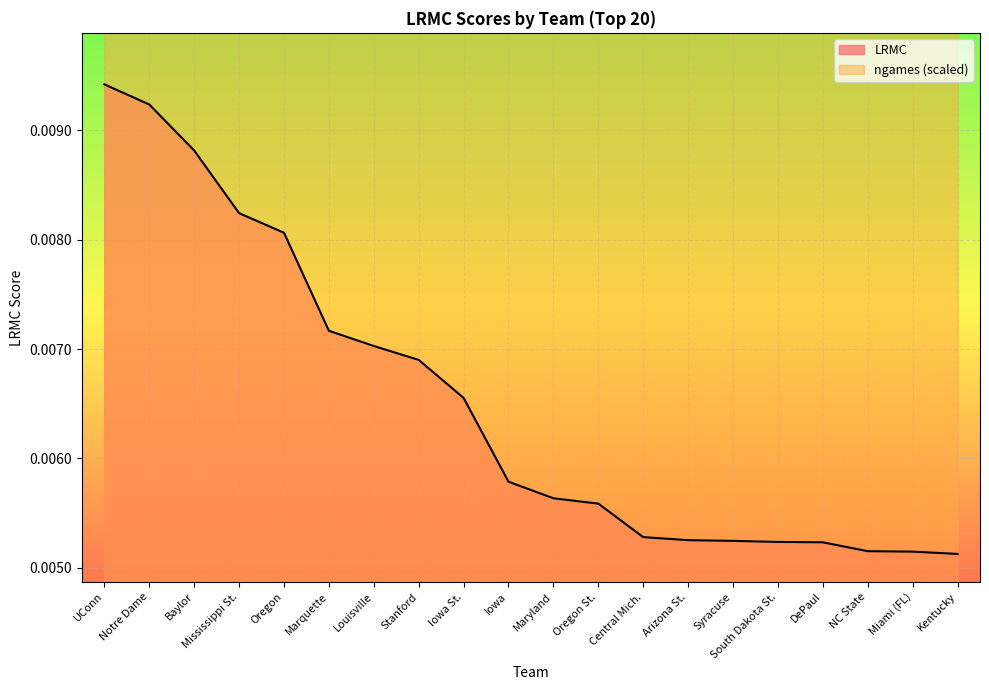

At which label is LRMC closest to 0?

Kentucky